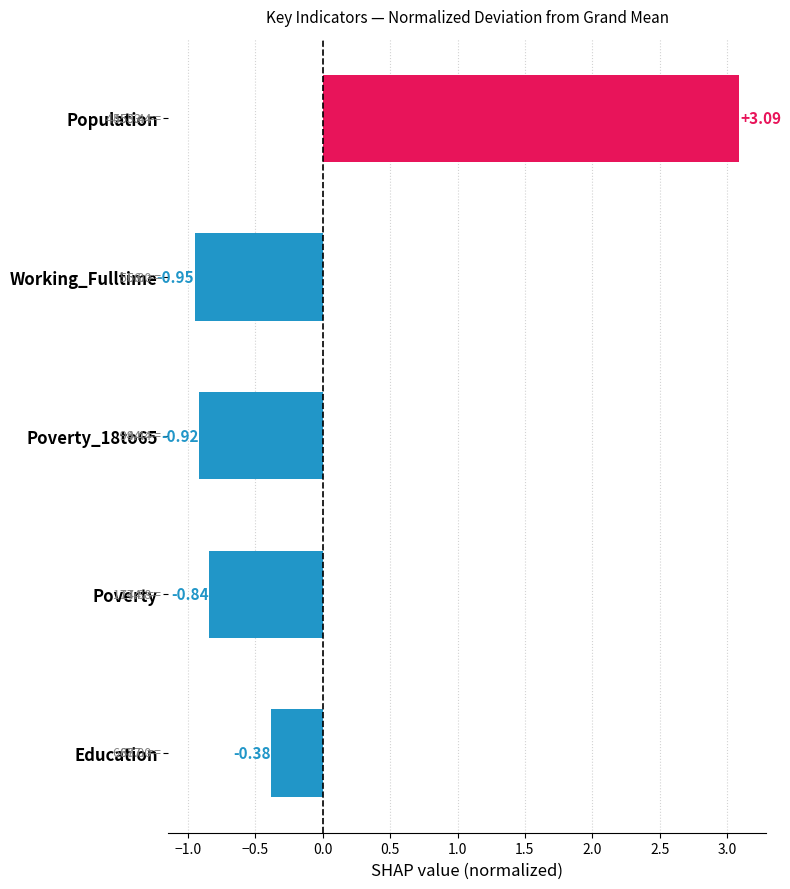

How many values are above zero?

1